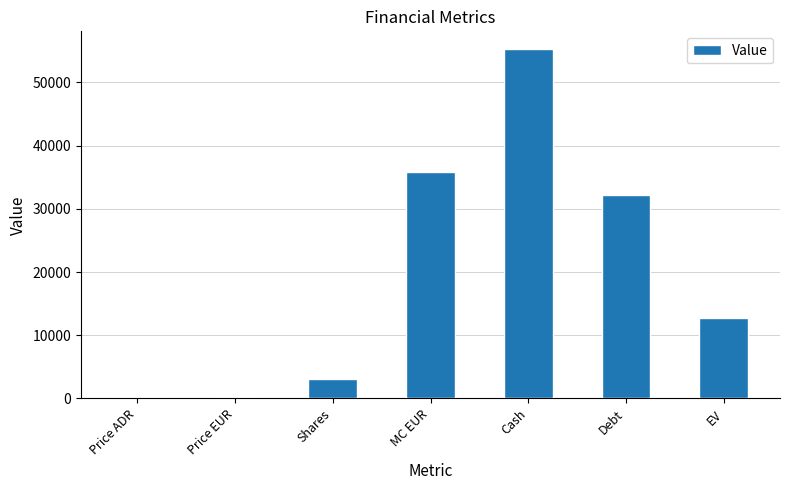

Between Price ADR and Debt, which is larger?

Debt